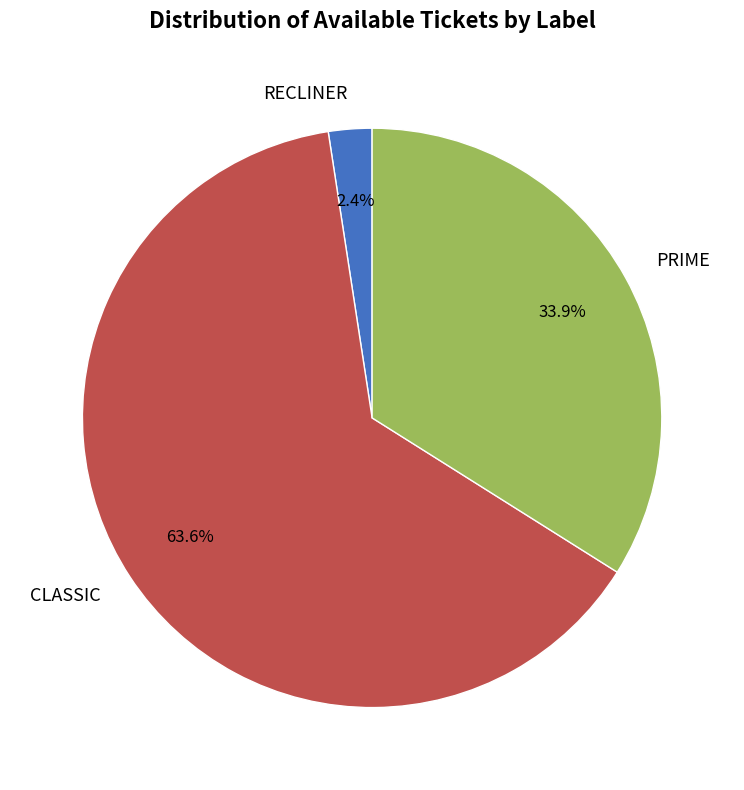

What percentage is NOT represented by RECLINER?

97.6%